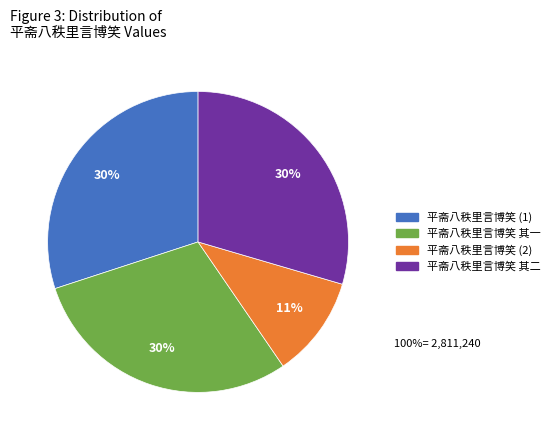

To the nearest percent, what is the difference between the largest and smallest slice percentages?

19%